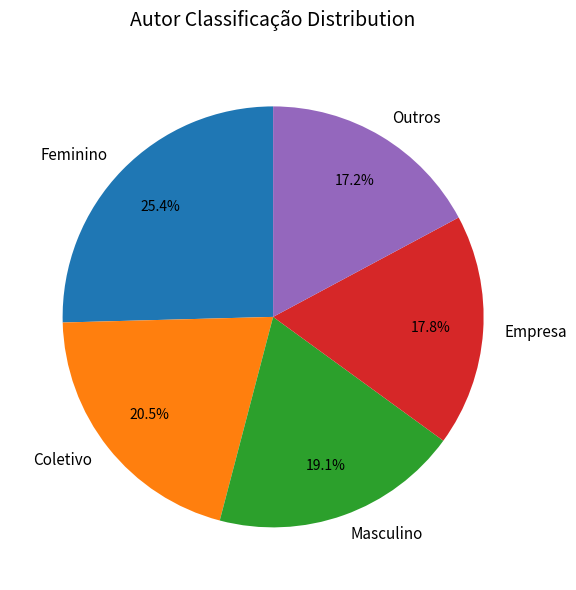

What is the largest slice in the pie chart?

Feminino